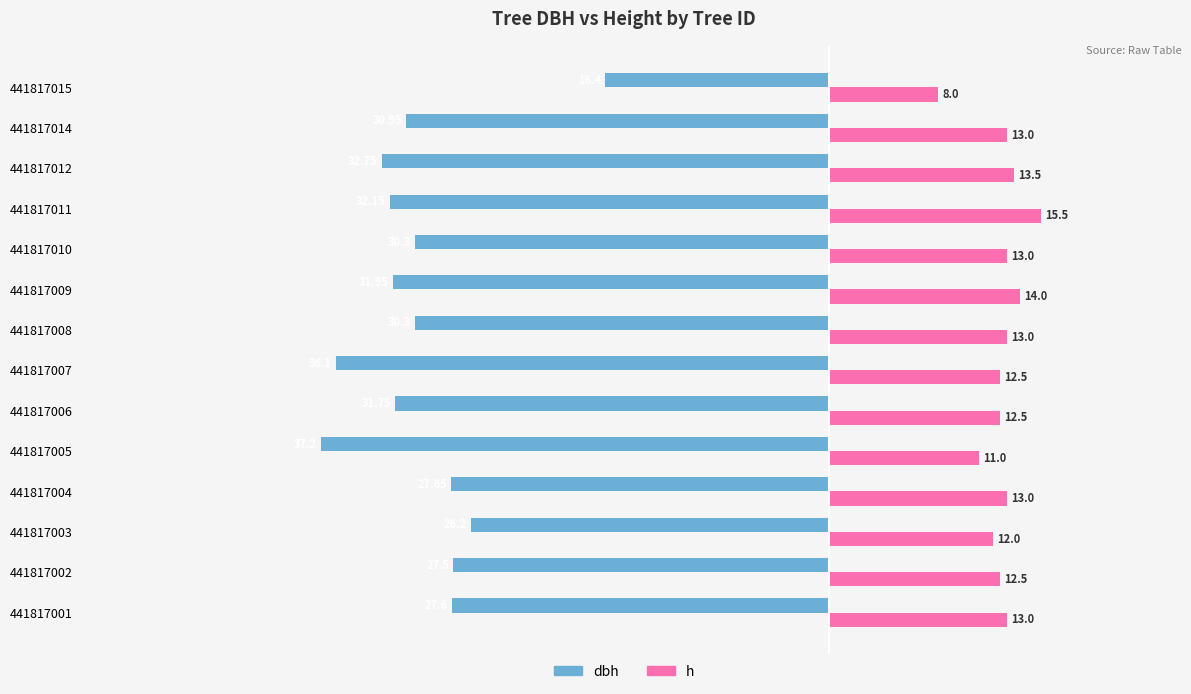

Which series has the largest range (max minus min)?

dbh